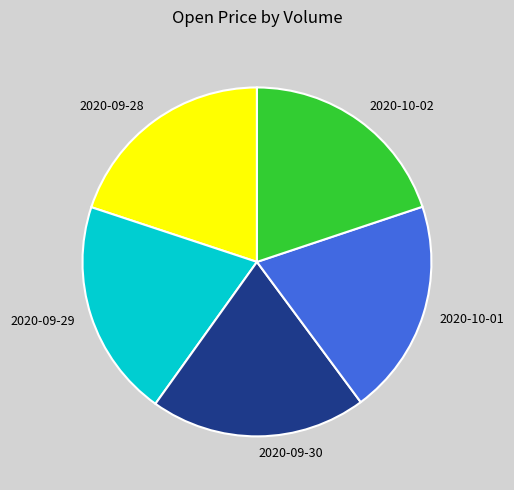

True or false: 2020-10-02 accounts for 30% of the total.

False